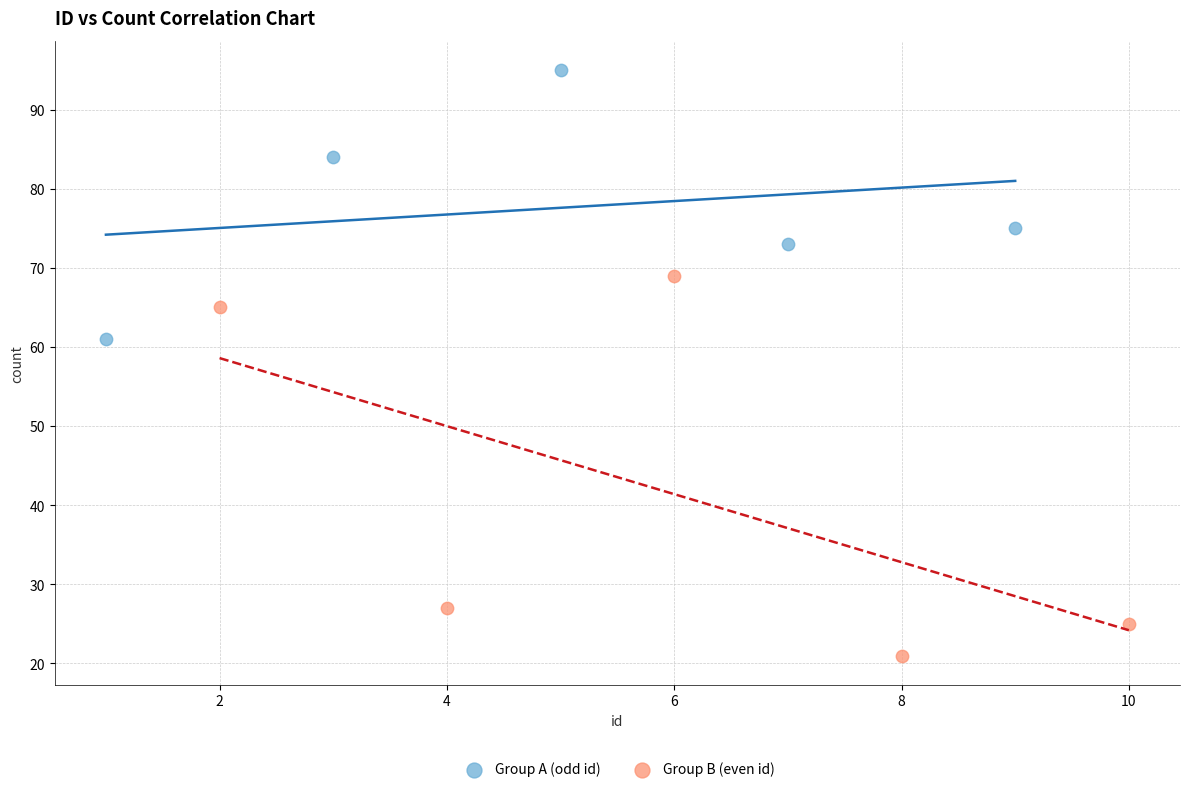

Which series contains the lowest Y value?

Group B (even id)